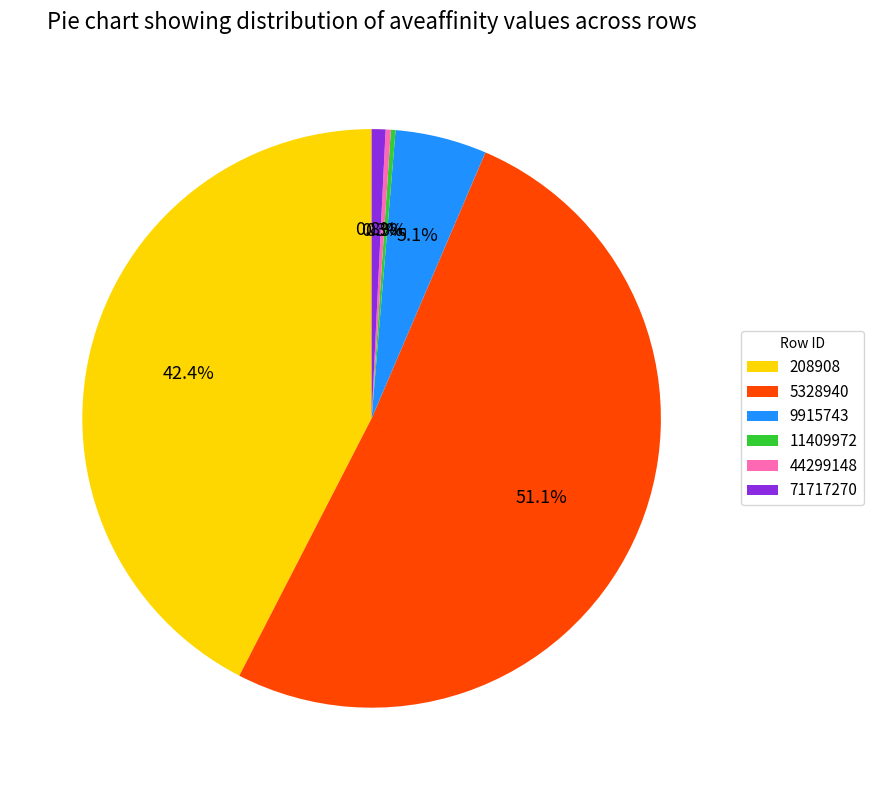

Does 9915743 represent more than half of the total?

No